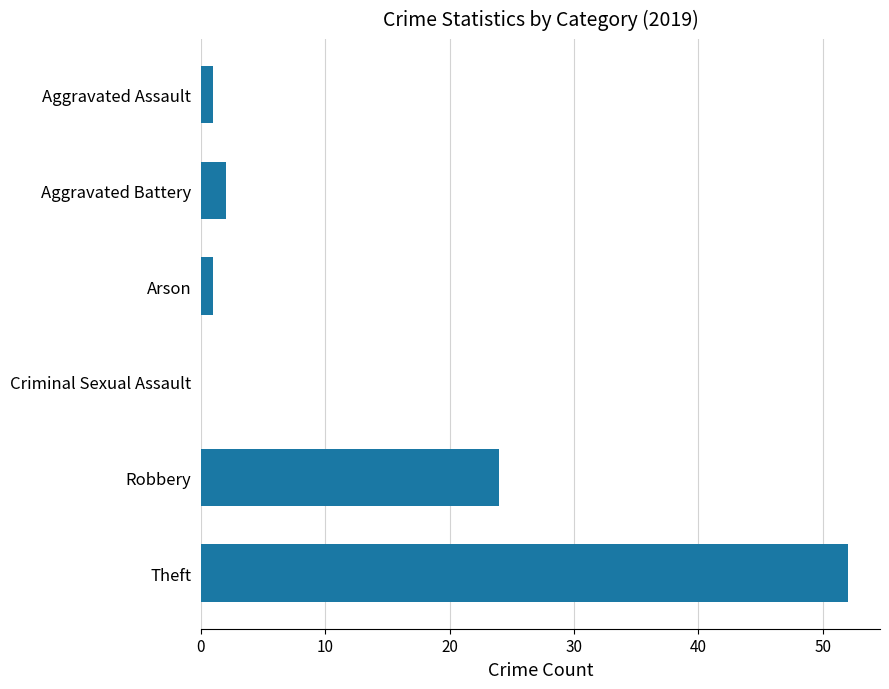

The chart shows a value of 18 at Theft. True or false?

False